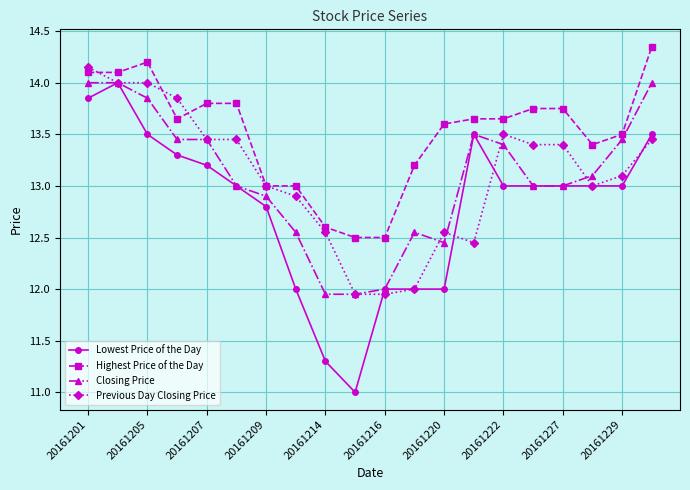

How many data points does each series have?

20